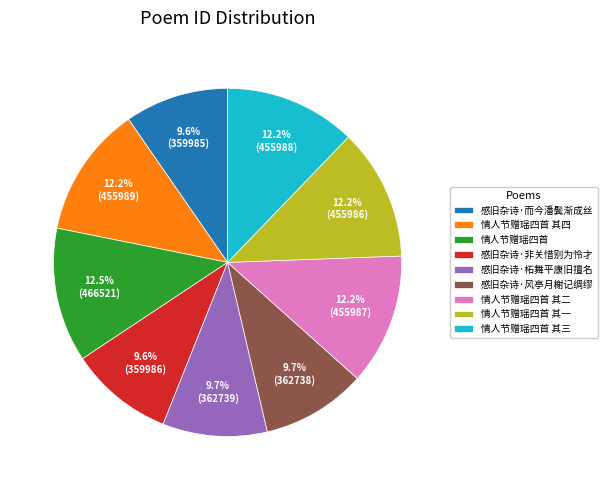

Is it true that 感旧杂诗·而今潘鬓渐成丝 is 16% of the pie?

False